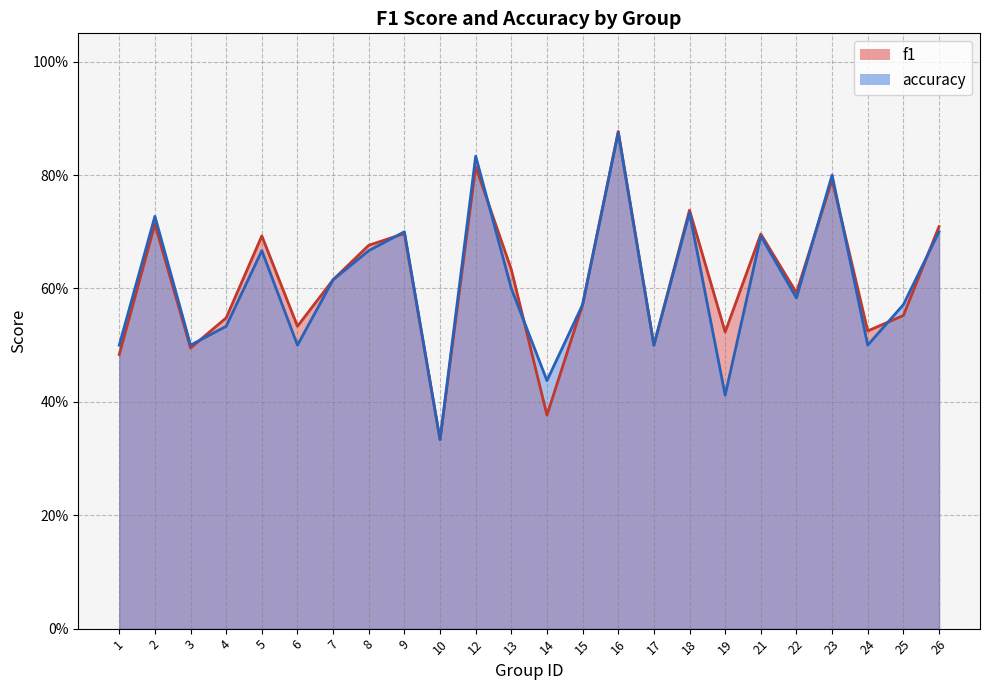

What is the value of the accuracy point at the 22nd from the left?

0.5